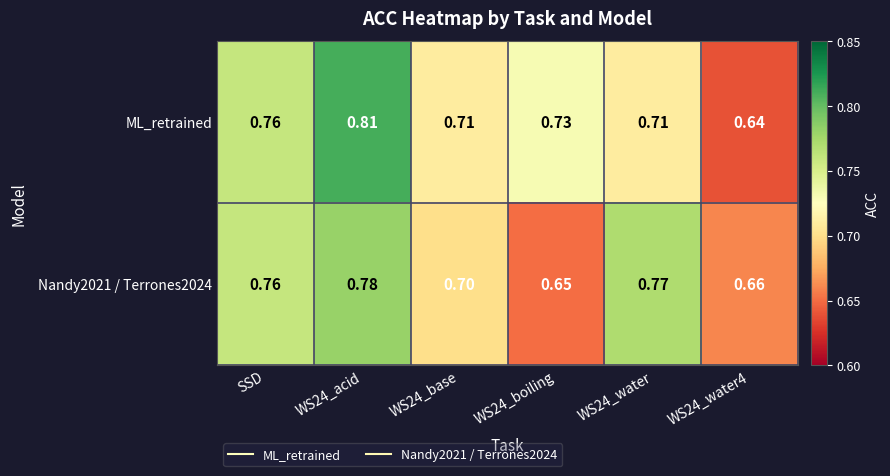

At which category does the chart reach its minimum across all series?

WS24_water4